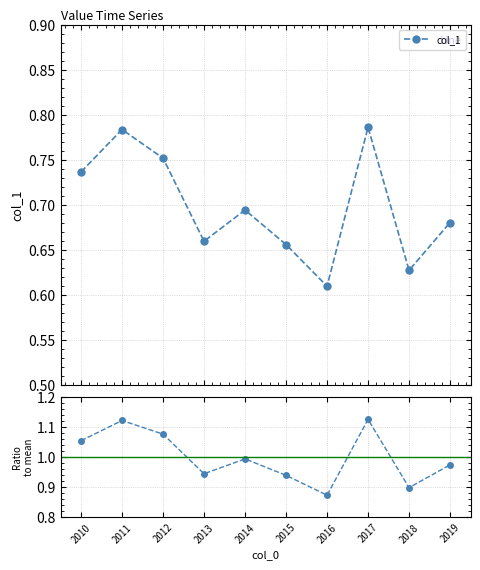

True or false: col_1 / mean has a value of 1.5 at 2018.

False